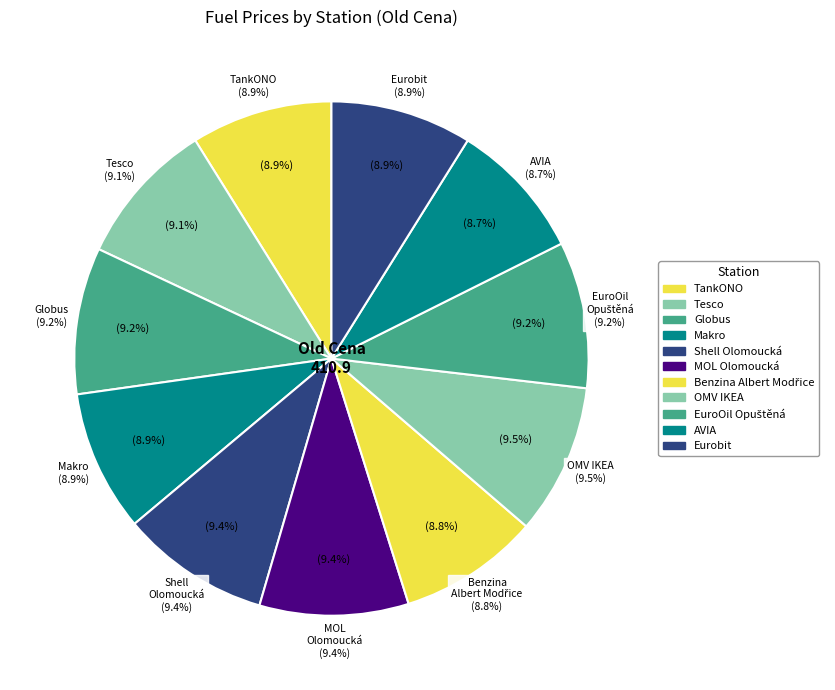

Which has a higher value, TankONO or EuroOil Opuštěná?

EuroOil Opuštěná